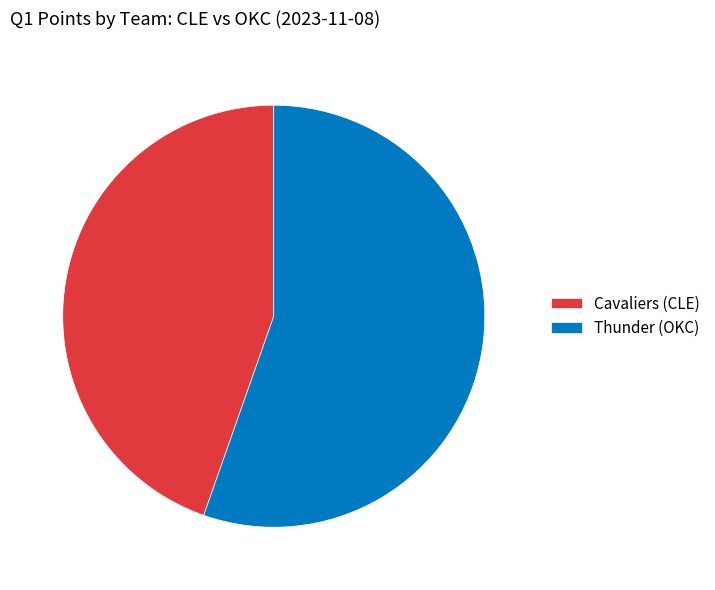

Count the number of slices in the pie.

2